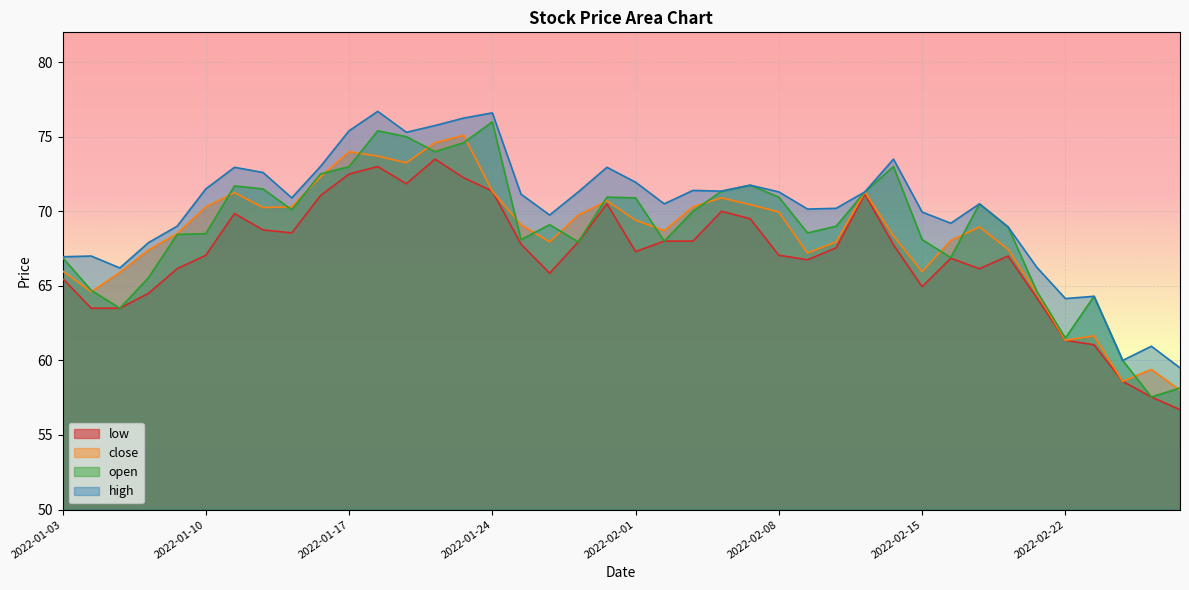

How many lines are shown in the chart?

4